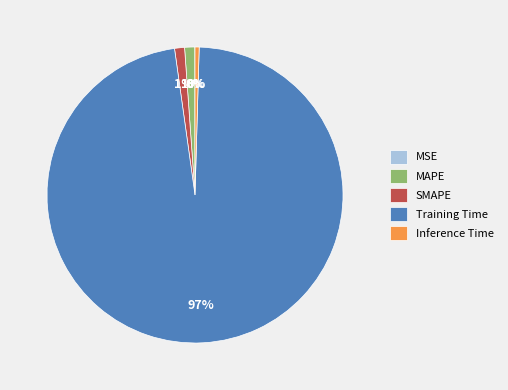

Which has a higher value, Training Time or Inference Time?

Training Time